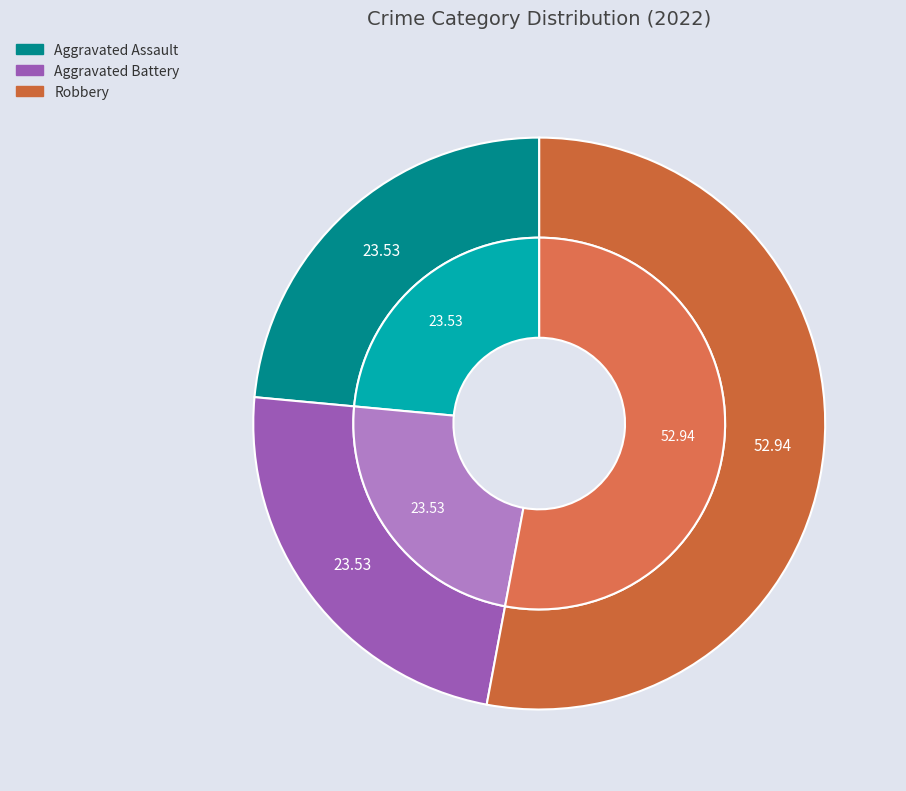

Is it true that Robbery is 63% of the pie?

False